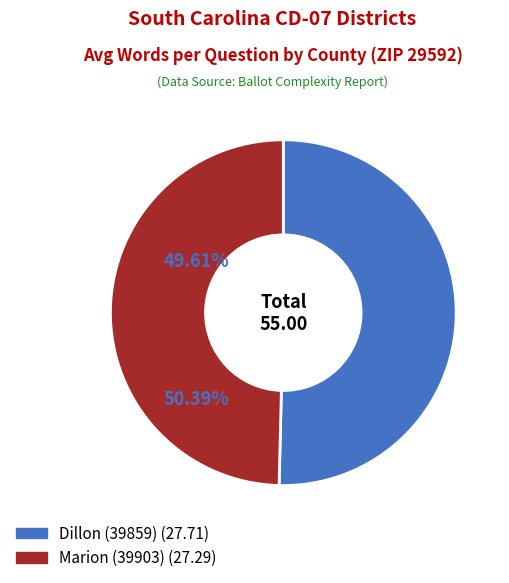

Is there a majority slice in this chart?

Yes